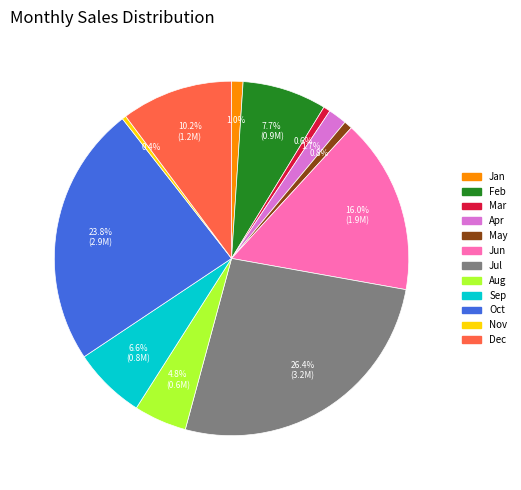

True or false: Oct accounts for 38% of the total.

False